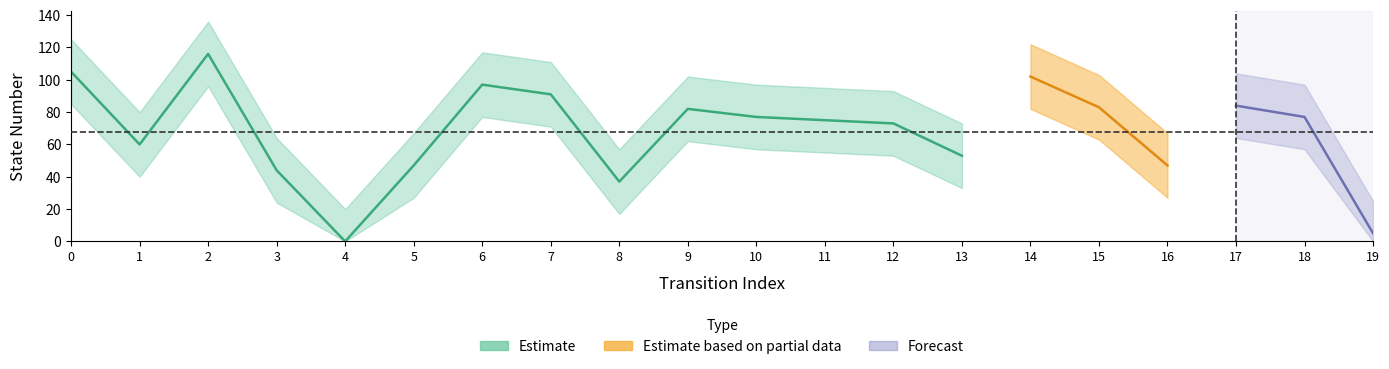

Is it true that source_state equals -4 at 0?

False